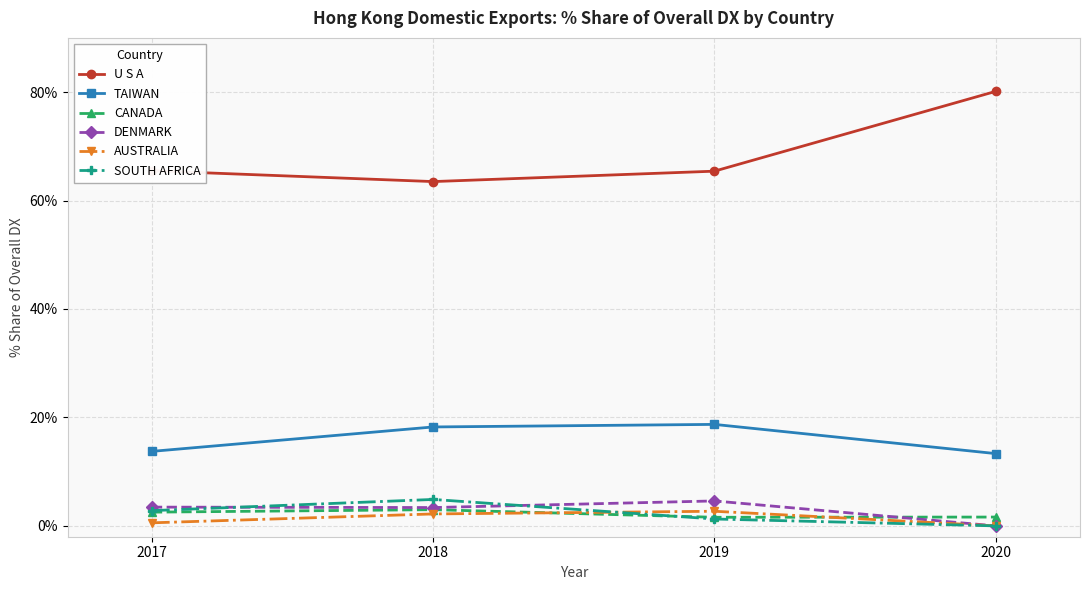

What is the highest value of the SOUTH AFRICA series?

4.9